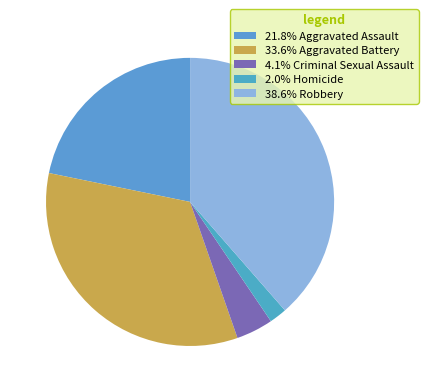

How many slices are in this pie chart?

5